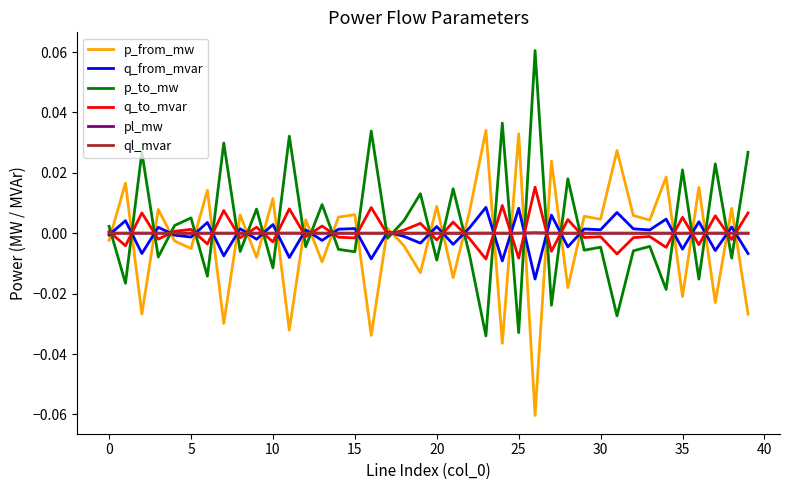

What are all the series names shown in the legend?

p_from_mw, q_from_mvar, p_to_mw, q_to_mvar, pl_mw, ql_mvar